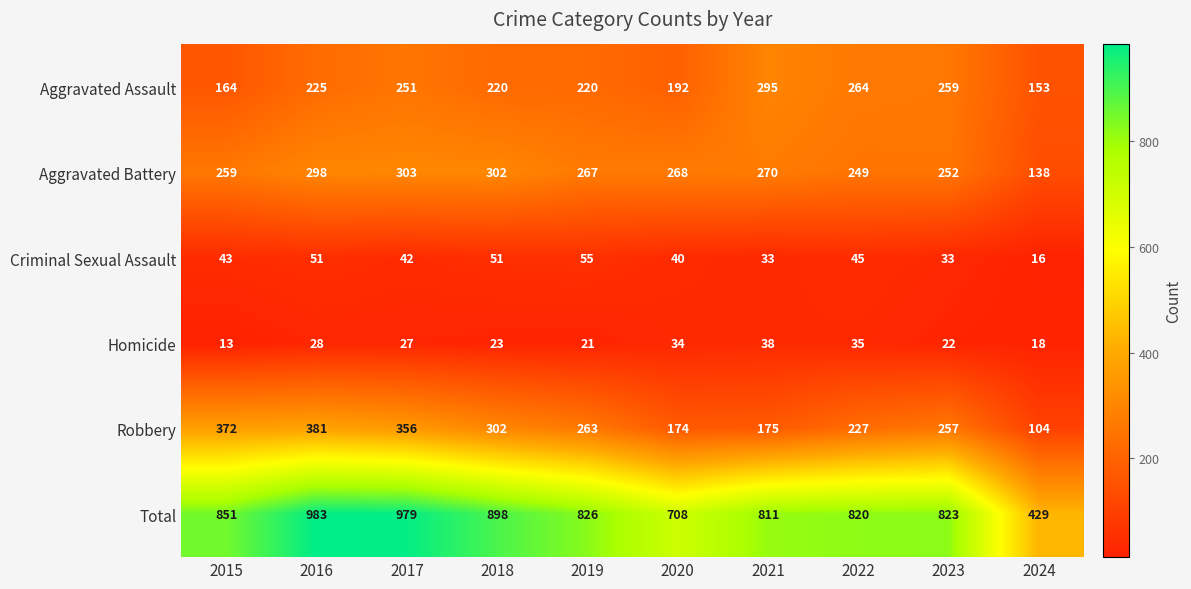

Count the number of categories in the chart.

10